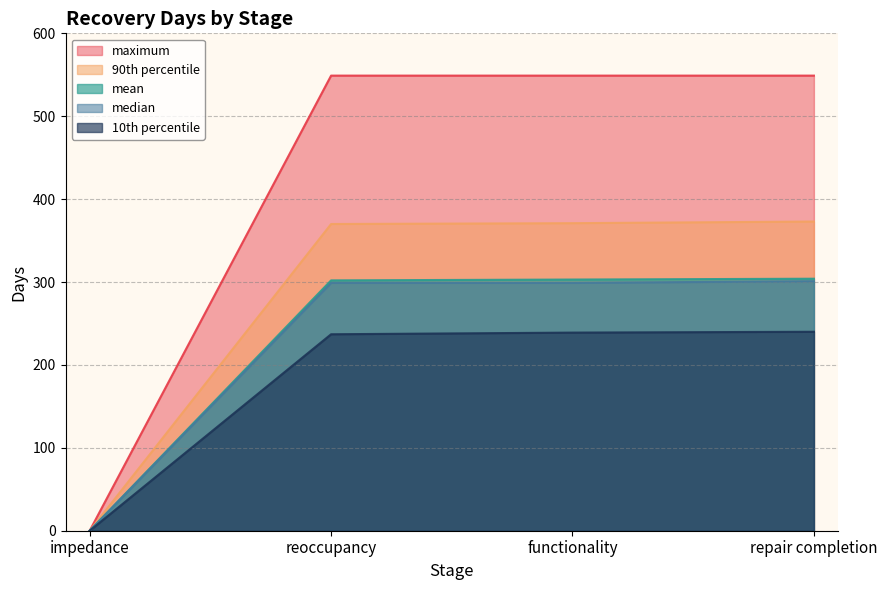

Reading left to right, extract all data points from this chart.

mean: impedance=0	reoccupancy=302	functionality=303	repair completion=304
10th percentile: impedance=0	reoccupancy=237	functionality=239	repair completion=240
90th percentile: impedance=0	reoccupancy=370	functionality=371	repair completion=373
median: impedance=0	reoccupancy=299	functionality=299	repair completion=301
maximum: impedance=0	reoccupancy=549	functionality=549	repair completion=549